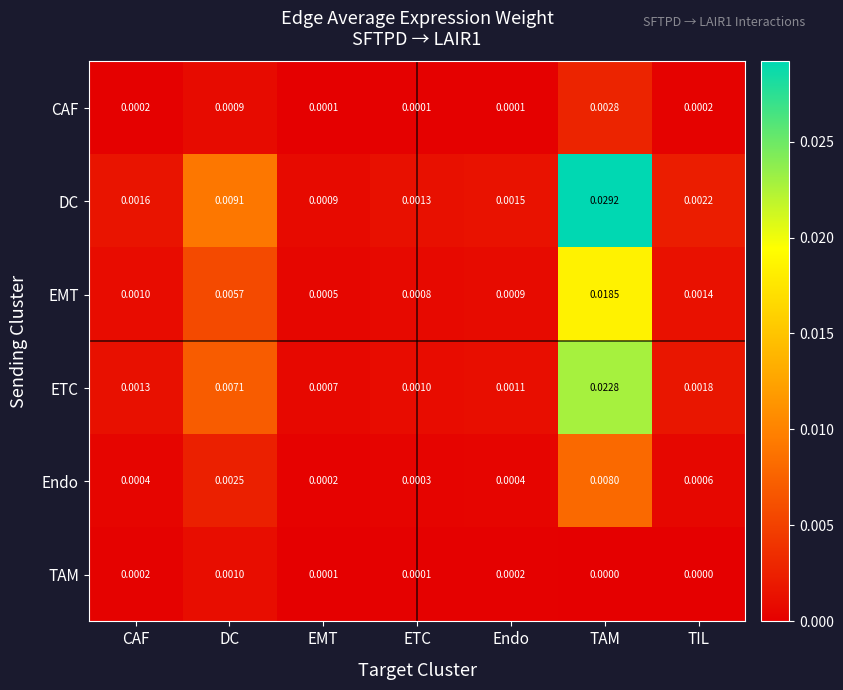

At which category does the chart reach its peak across all series?

TAM